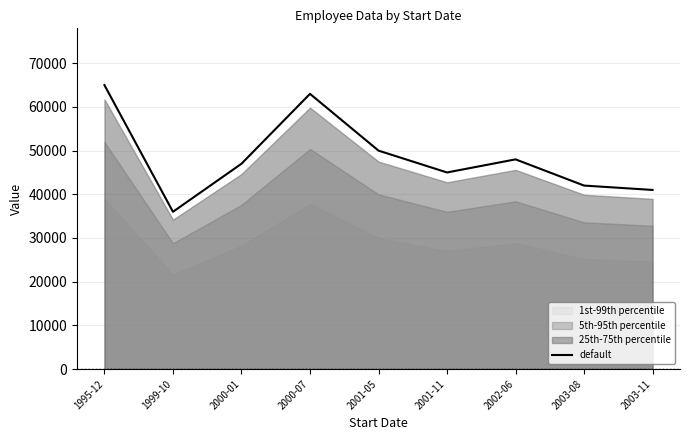

Which has a higher value, 2000-07 or 1999-10?

2000-07